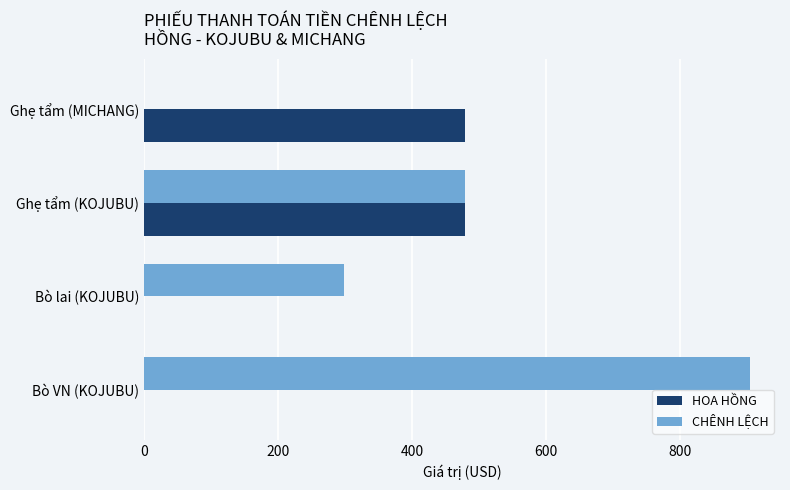

What is the sum of the CHÊNH LỆCH values at Ghẹ tẩm (KOJUBU) and Ghẹ tẩm (MICHANG)?

480.0